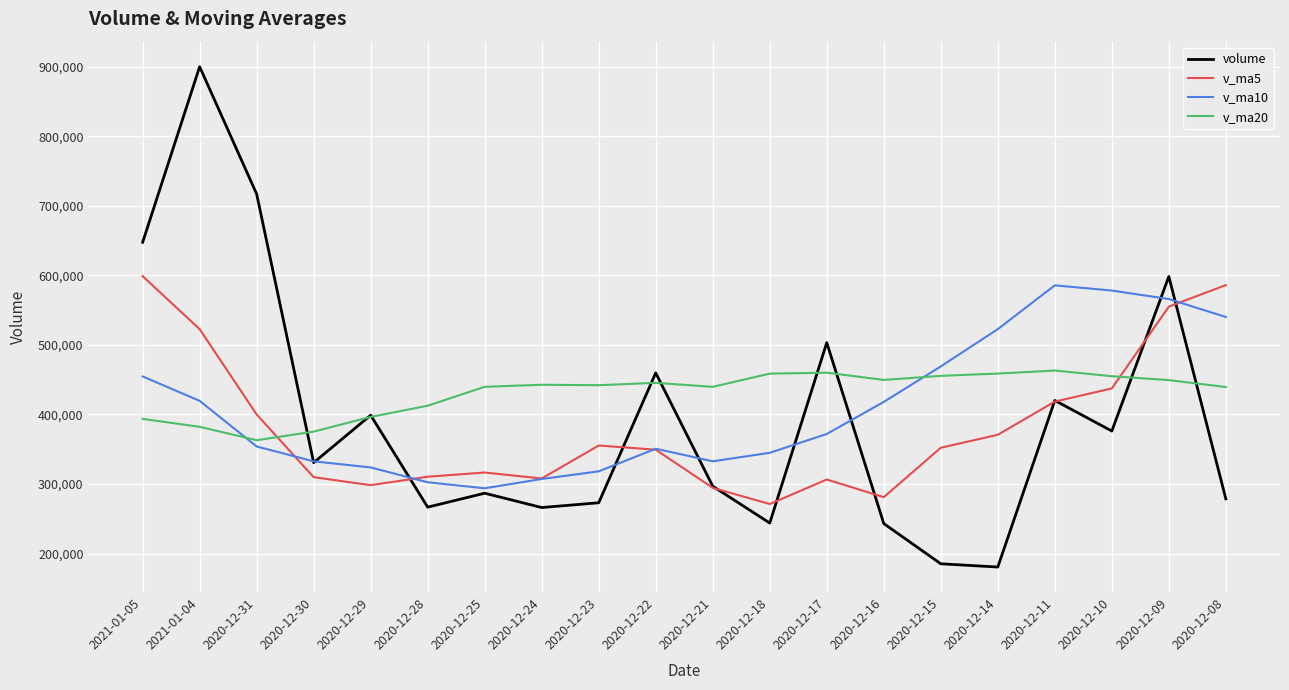

Where is the first local minimum for v_ma20?

2020-12-31